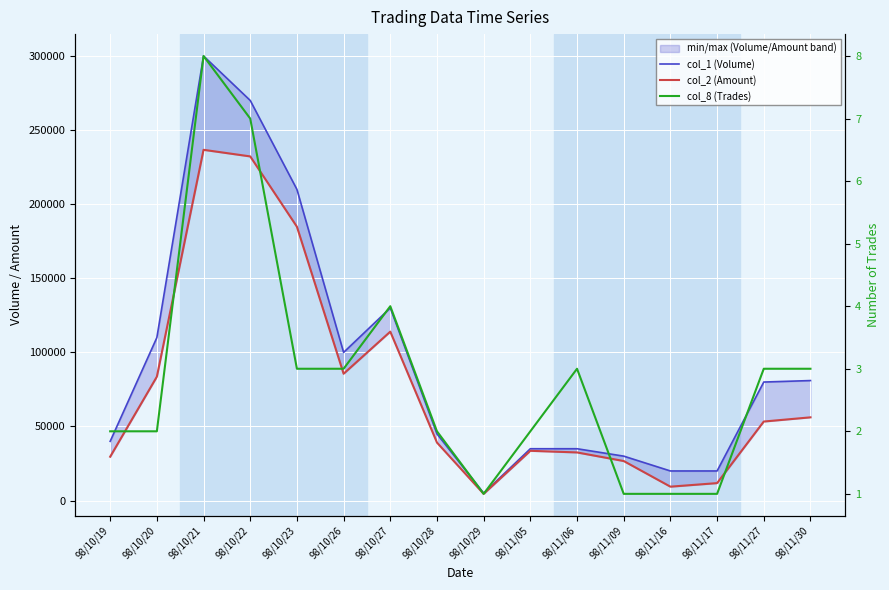

In col_2 (Amount), how many points are lower than both neighbors (excluding endpoints)?

3